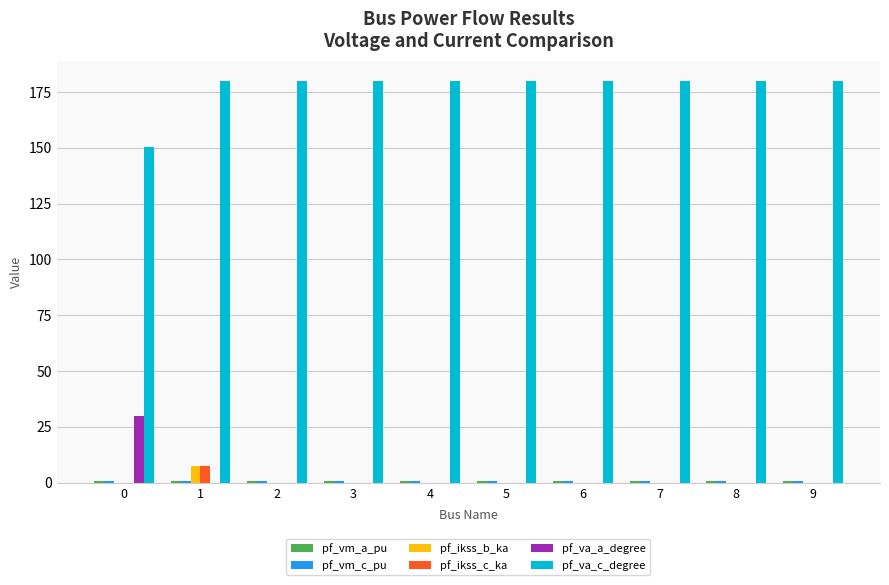

Is the value of pf_va_c_degree at 7 greater than the value of pf_ikss_c_ka at 1?

Yes